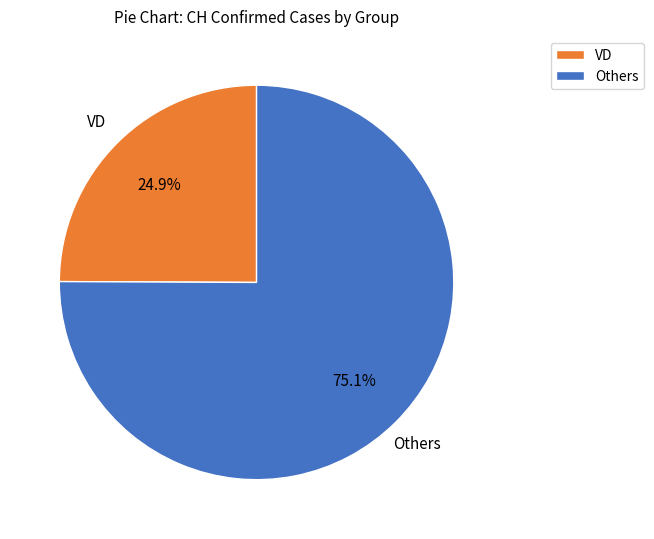

Which category has the biggest portion of the pie?

Others